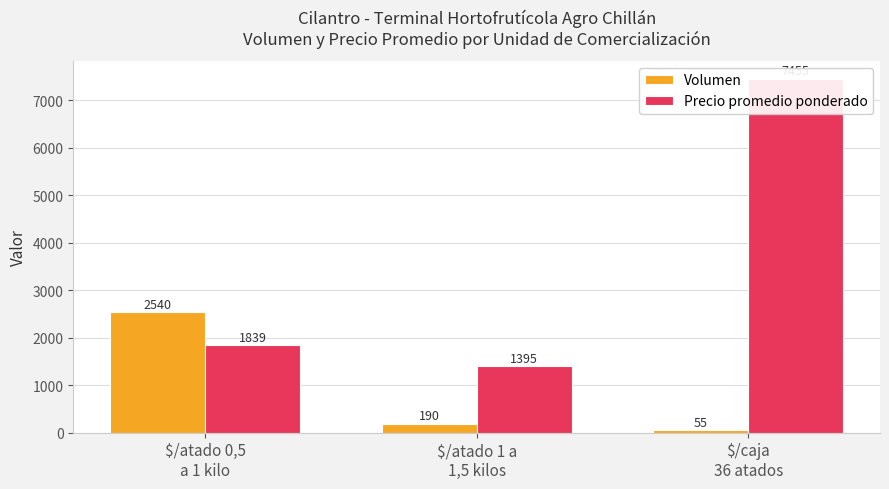

At how many categories does at least one series exceed 2785?

1